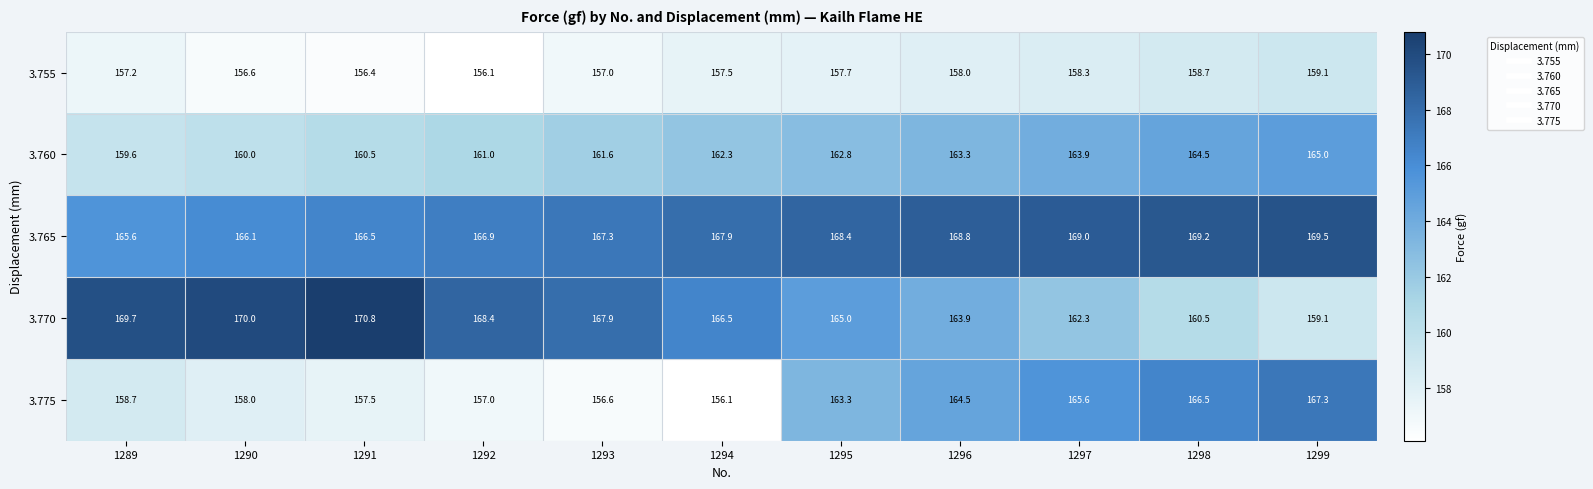

Which category has the lowest value in the 3.765 series?

1289